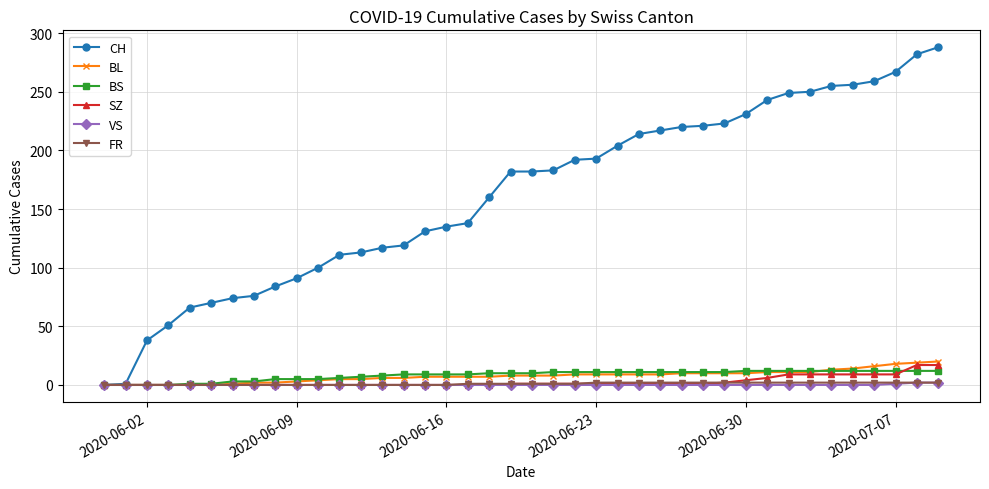

Which series has the largest total across all categories?

CH